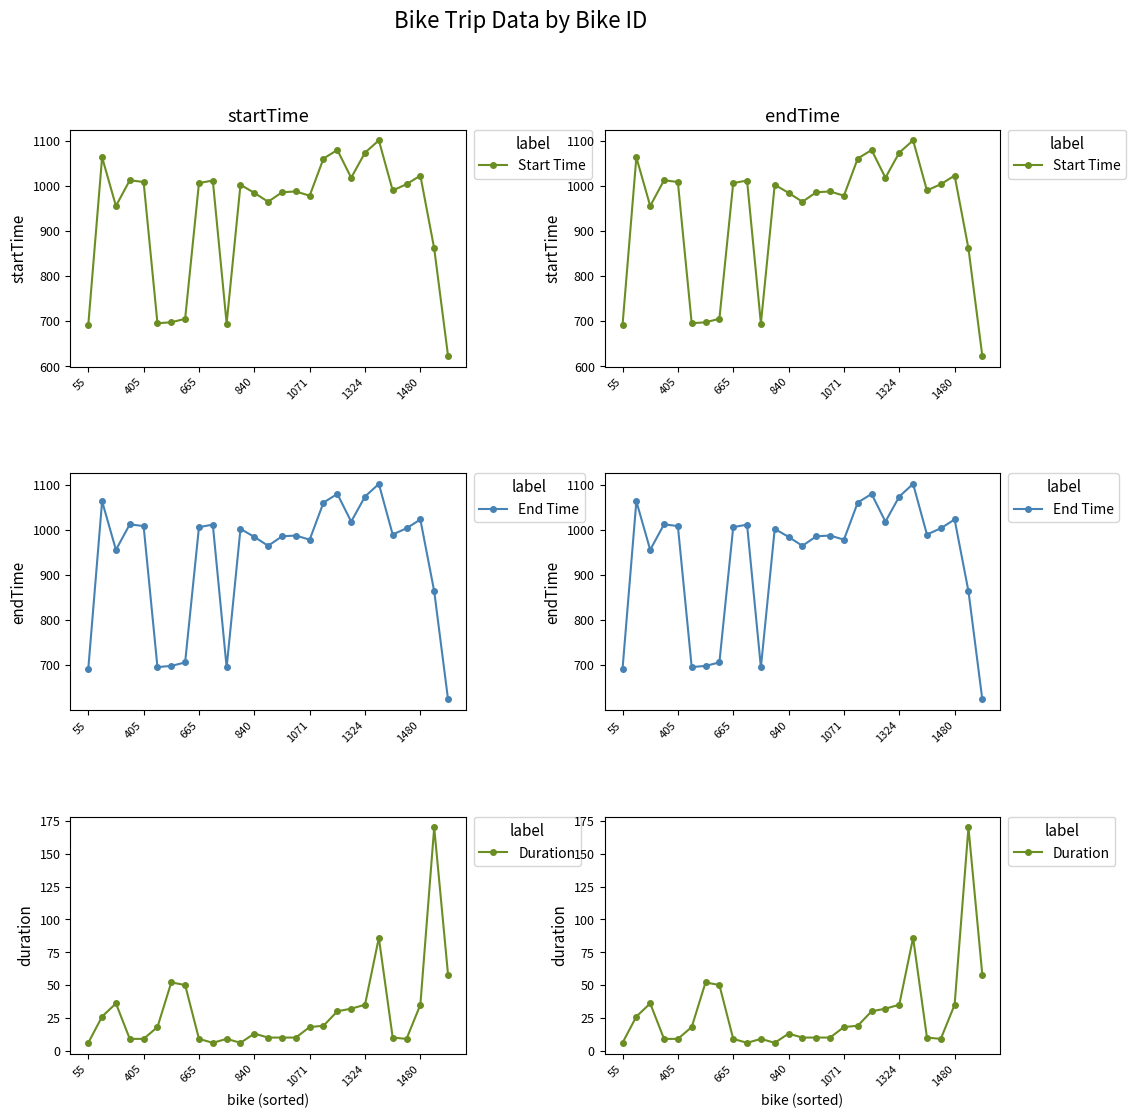

True or false: Duration has a value of 6.0 at 9.

True